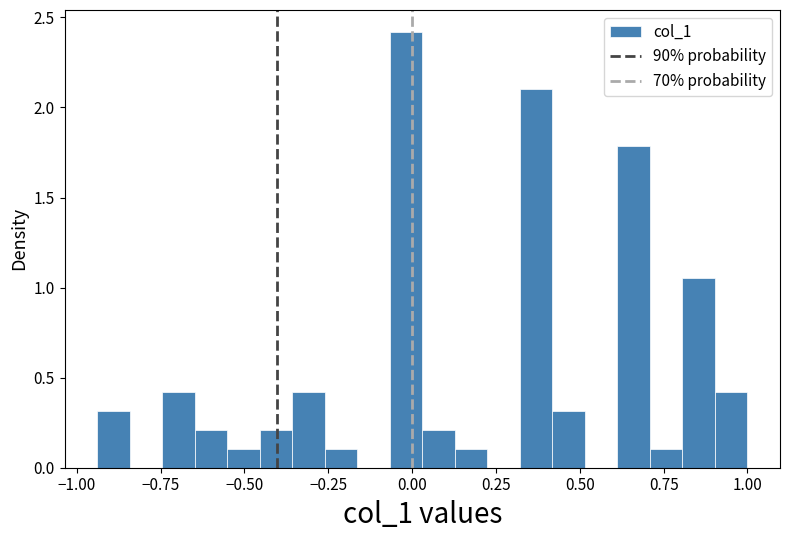

Read against the x-axis, roughly where is the centre of the tallest bar?

0.00